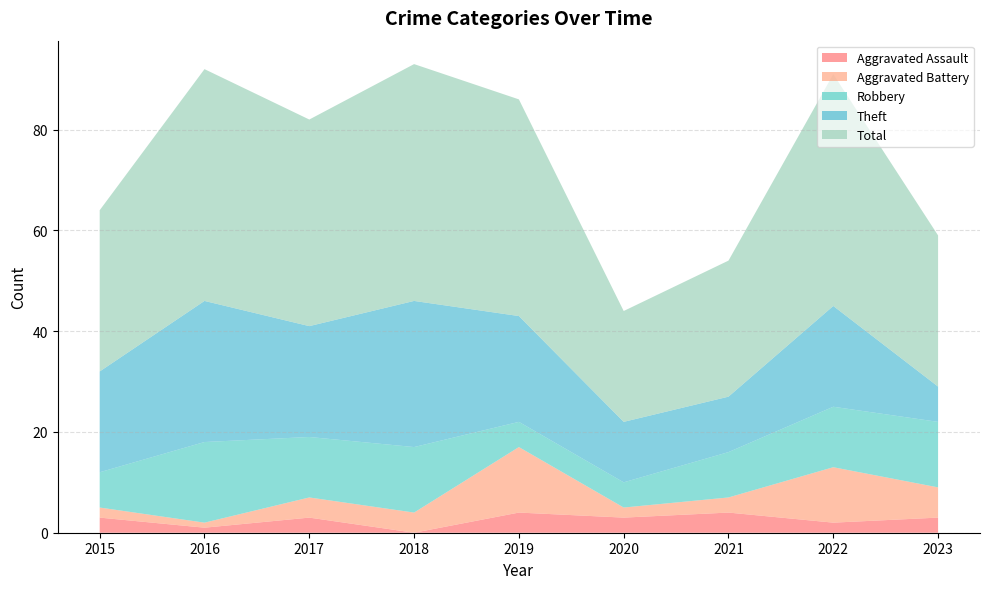

The value of Aggravated Battery at 2017 is 1. True or false?

False